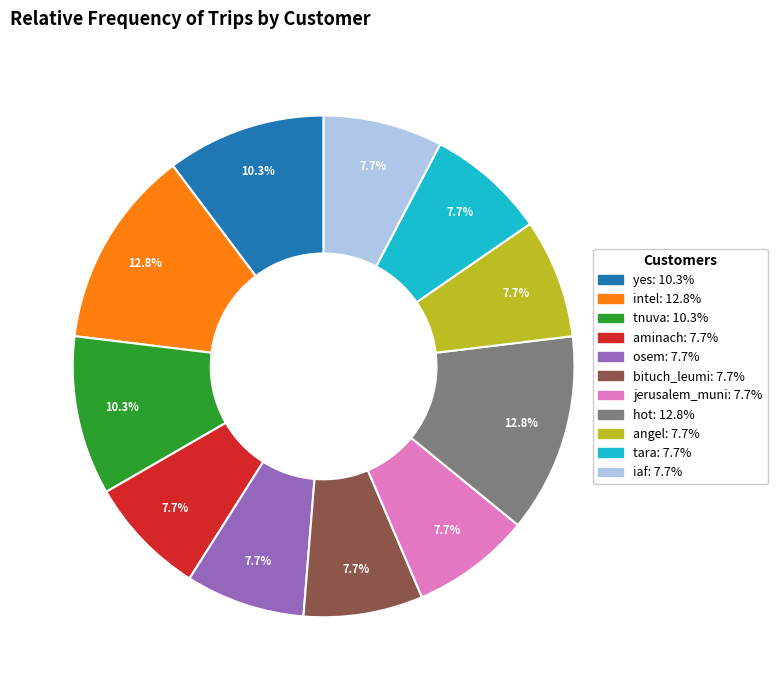

To the nearest percent, what percentage of the pie is hot?

13%